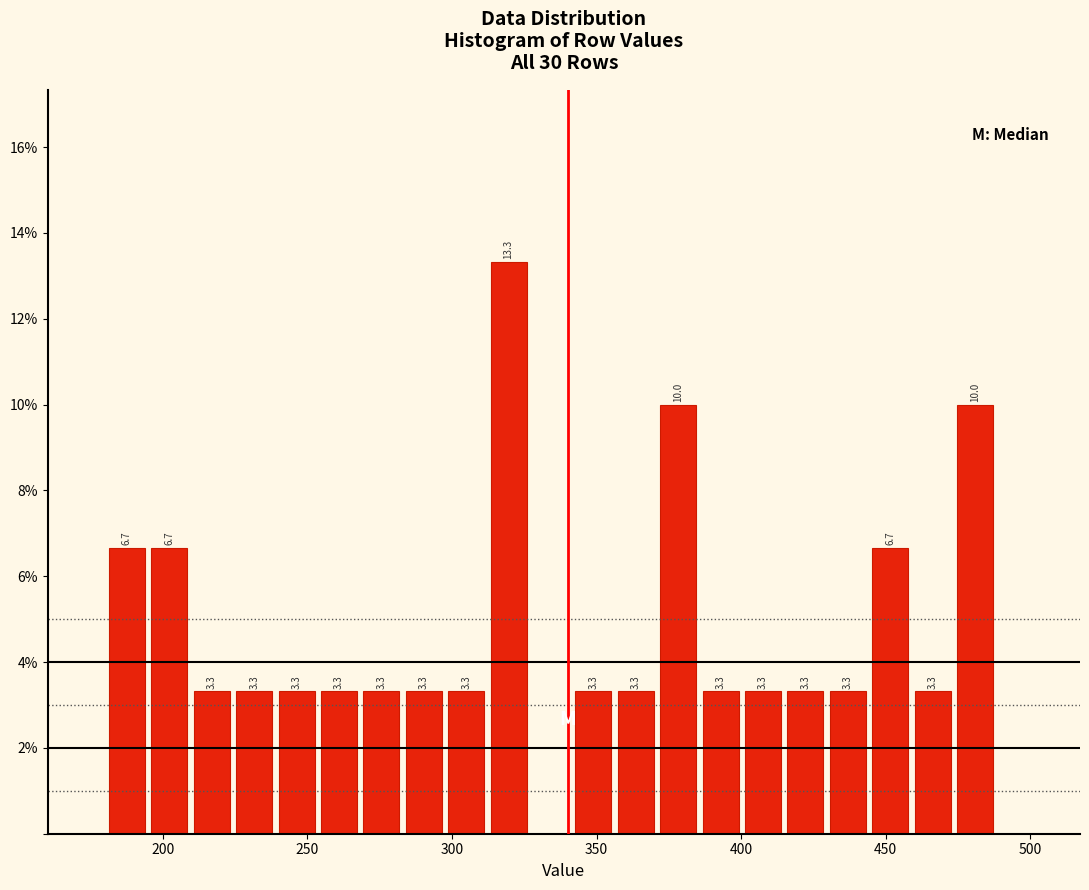

Read against the x-axis, roughly where is the centre of the tallest bar?

320